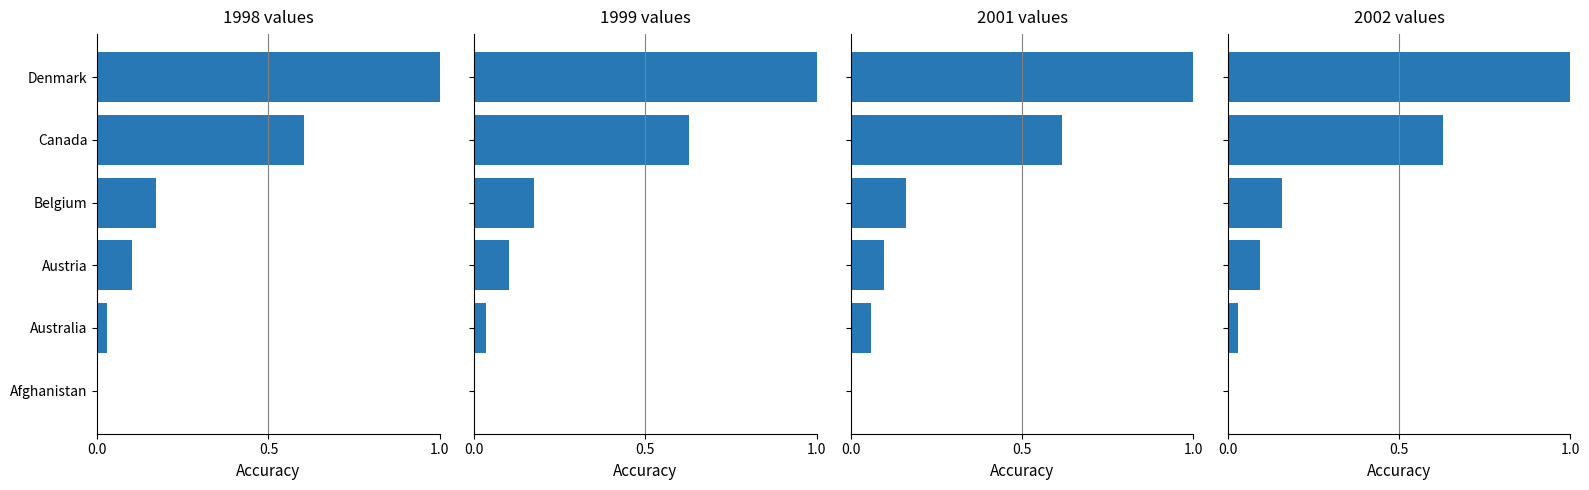

What is the average value of the 1998 series?

0.3